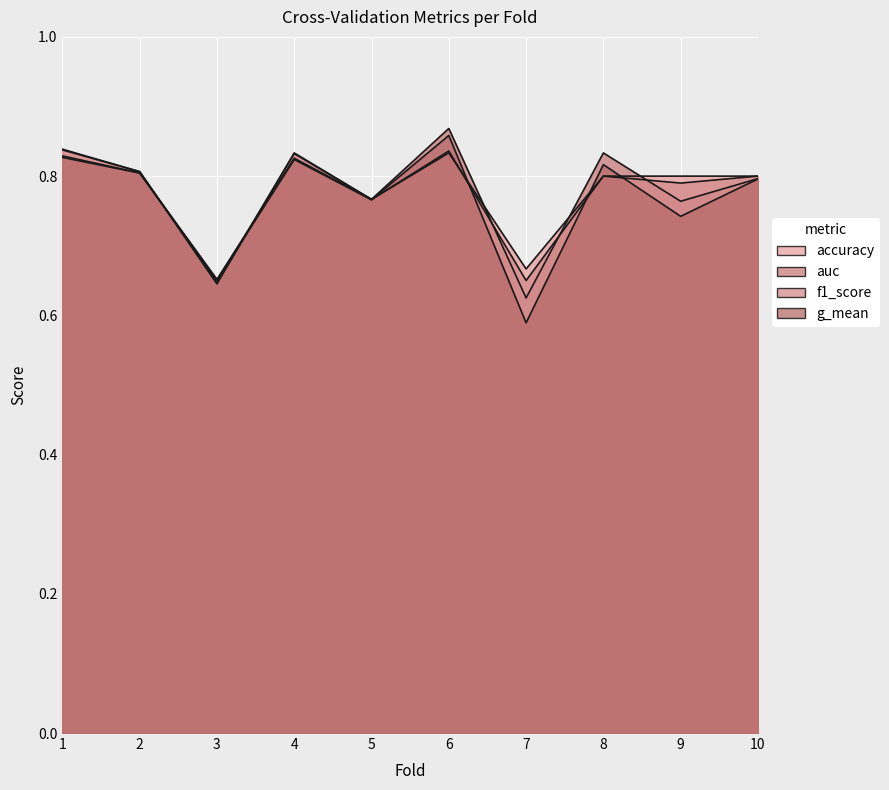

What is the value of the accuracy point at the 6th from the left?

0.8